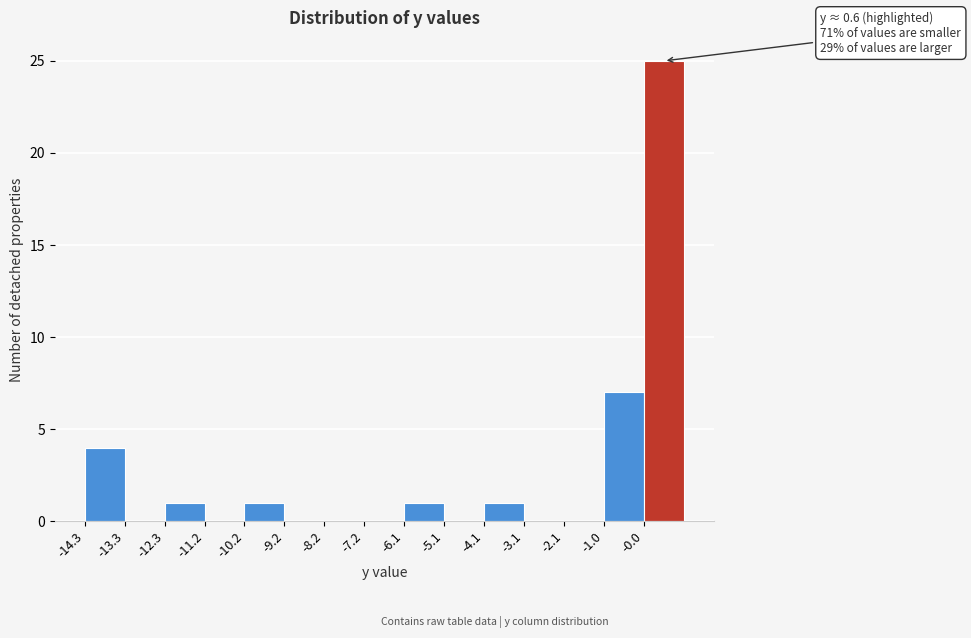

Which range on the x-axis has the tallest bar?

-0.02 to 1.00